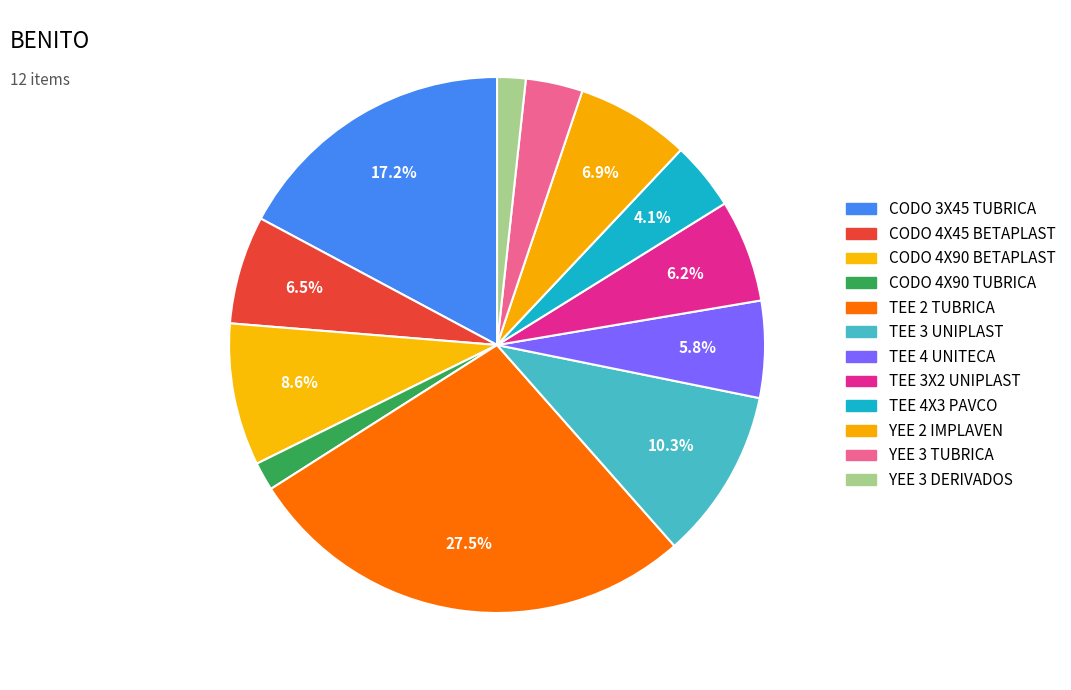

What is the smallest slice in the pie chart?

CODO 4X90 TUBRICA